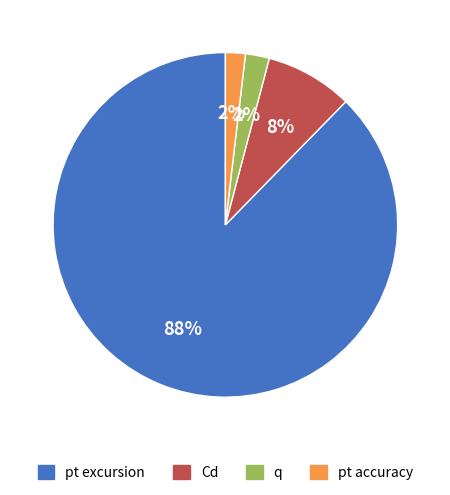

Do pt excursion and Cd together represent more than half of the pie?

Yes